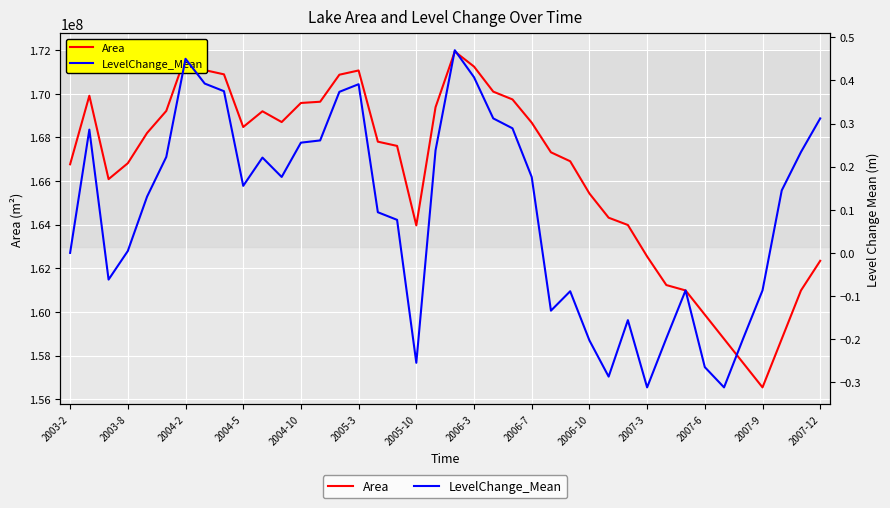

At how many categories does at least one series exceed 48309231?

40